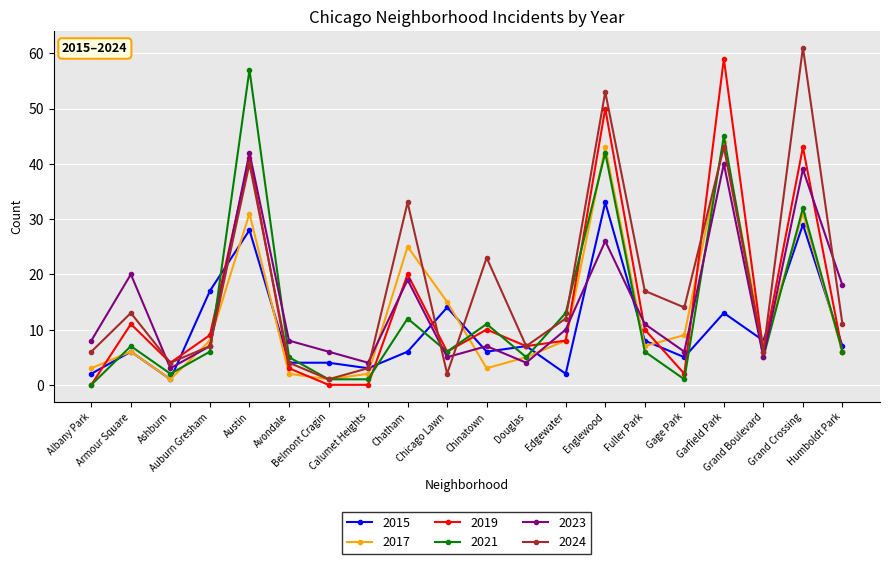

What is the label of the 2nd point from the left?

Armour Square